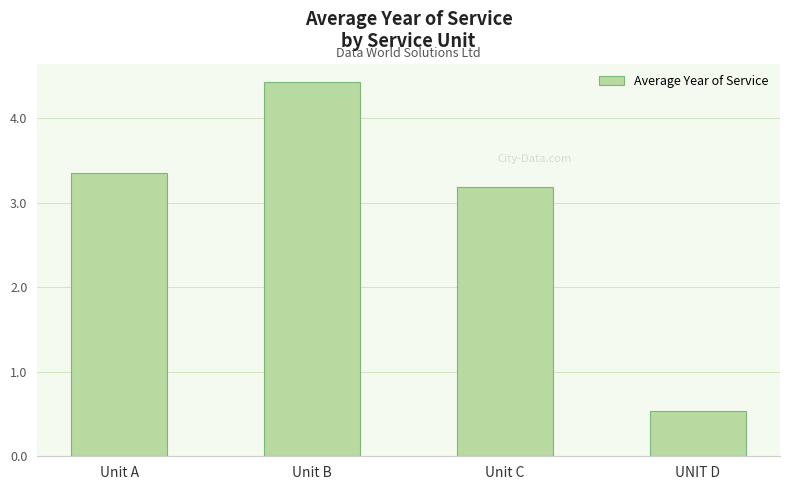

Which category has the highest value across all series?

Unit B